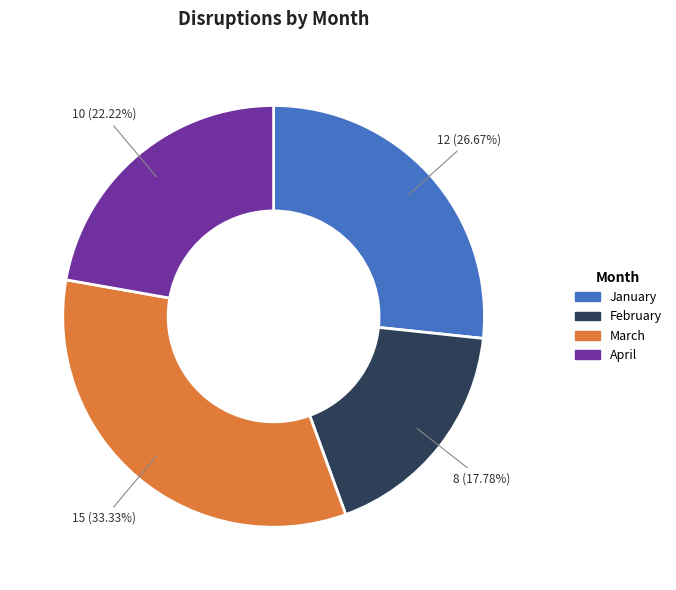

To the nearest percent, what is the difference between the March and April slice percentages?

11%